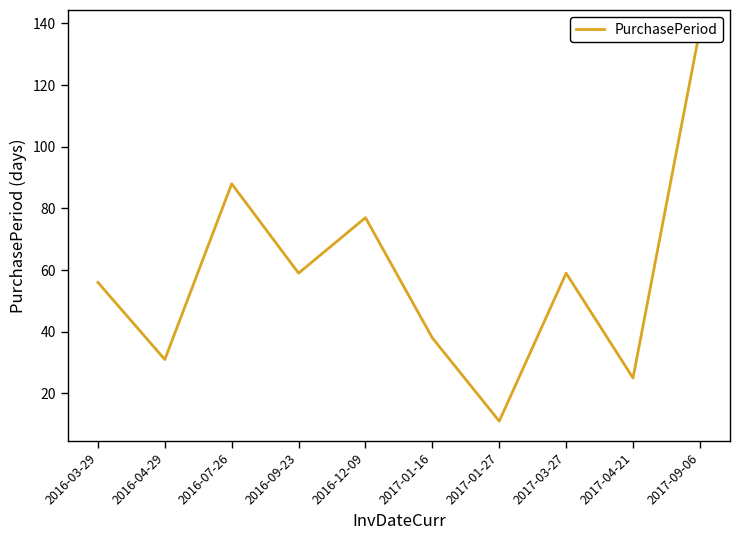

Between 2017-09-06 and 2016-09-23, which is larger?

2017-09-06